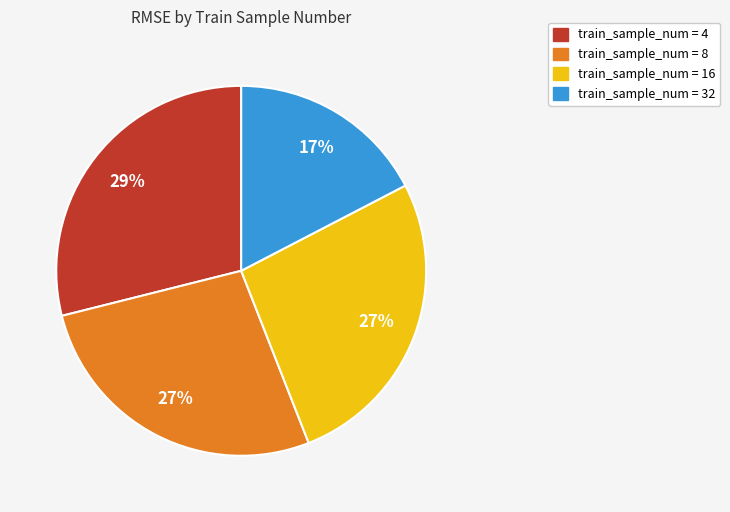

Does any single category account for the majority?

No